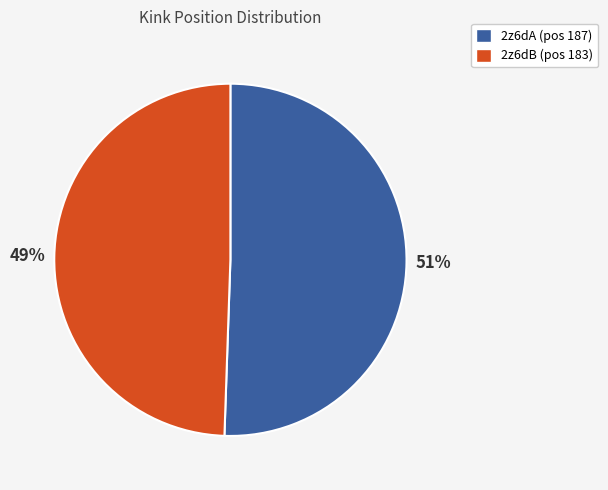

Do 2z6dA and 2z6dB together represent more than half of the pie?

Yes